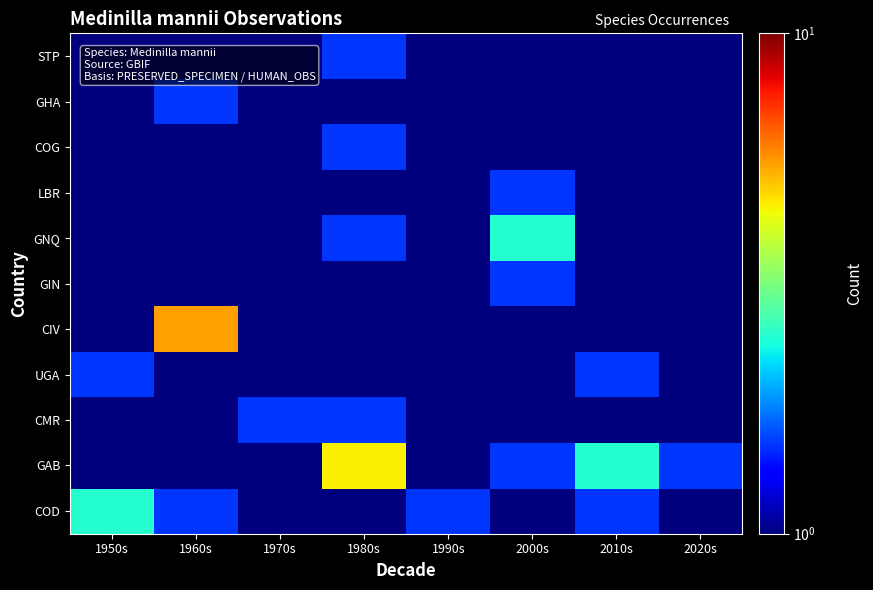

Reading left to right, extract all data points from this chart.

COD: 1950s=2.5	1960s=1.5	1970s=0.5	1980s=0.5	1990s=1.5	2000s=0.5	2010s=1.5	2020s=0.5
GAB: 1950s=0.5	1960s=0.5	1970s=0.5	1980s=4.5	1990s=0.5	2000s=1.5	2010s=2.5	2020s=1.5
CMR: 1950s=0.5	1960s=0.5	1970s=1.5	1980s=1.5	1990s=0.5	2000s=0.5	2010s=0.5	2020s=0.5
UGA: 1950s=1.5	1960s=0.5	1970s=0.5	1980s=0.5	1990s=0.5	2000s=0.5	2010s=1.5	2020s=0.5
CIV: 1950s=0.5	1960s=5.5	1970s=0.5	1980s=0.5	1990s=0.5	2000s=0.5	2010s=0.5	2020s=0.5
GIN: 1950s=0.5	1960s=0.5	1970s=0.5	1980s=0.5	1990s=0.5	2000s=1.5	2010s=0.5	2020s=0.5
GNQ: 1950s=0.5	1960s=0.5	1970s=0.5	1980s=1.5	1990s=0.5	2000s=2.5	2010s=0.5	2020s=0.5
LBR: 1950s=0.5	1960s=0.5	1970s=0.5	1980s=0.5	1990s=0.5	2000s=1.5	2010s=0.5	2020s=0.5
COG: 1950s=0.5	1960s=0.5	1970s=0.5	1980s=1.5	1990s=0.5	2000s=0.5	2010s=0.5	2020s=0.5
GHA: 1950s=0.5	1960s=1.5	1970s=0.5	1980s=0.5	1990s=0.5	2000s=0.5	2010s=0.5	2020s=0.5
STP: 1950s=0.5	1960s=0.5	1970s=0.5	1980s=1.5	1990s=0.5	2000s=0.5	2010s=0.5	2020s=0.5